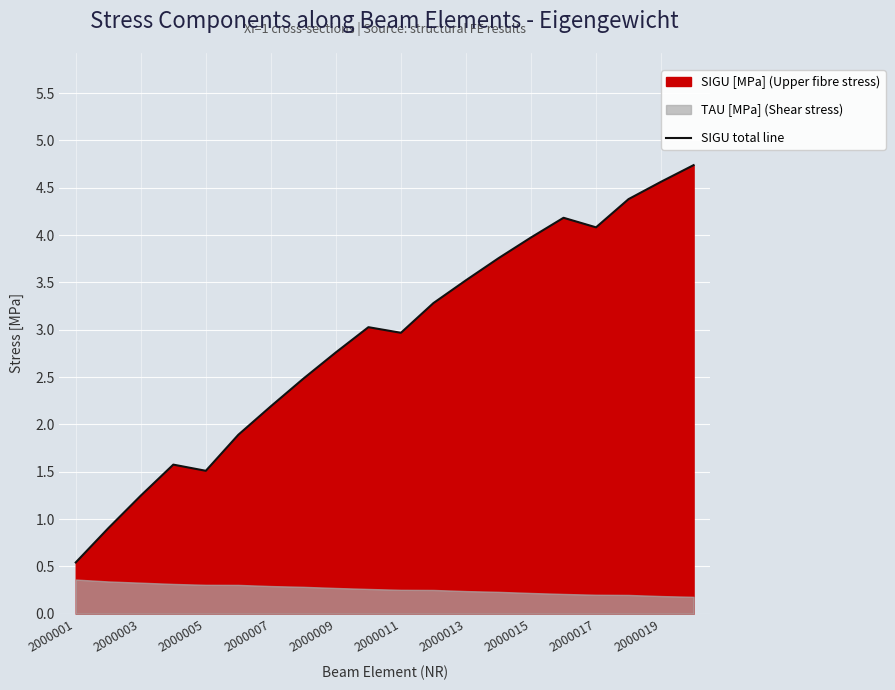

Does the chart display data point markers on the line(s)?

No